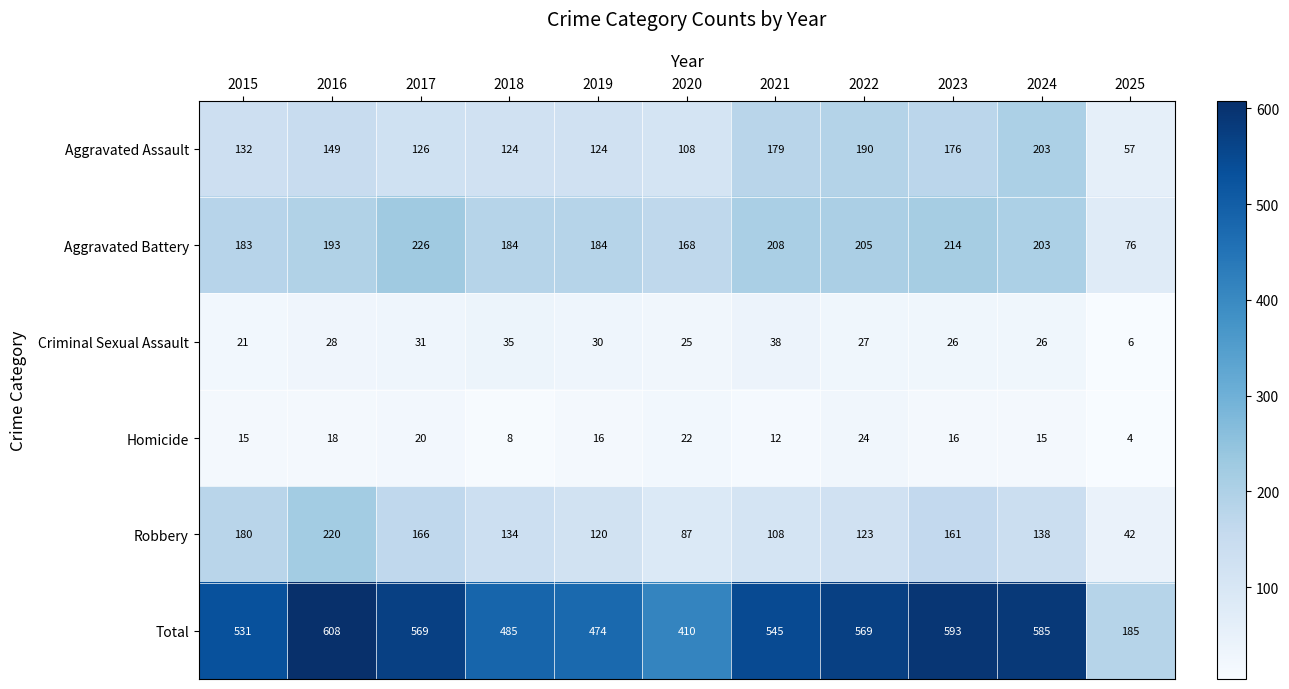

What is the greatest value displayed?

608